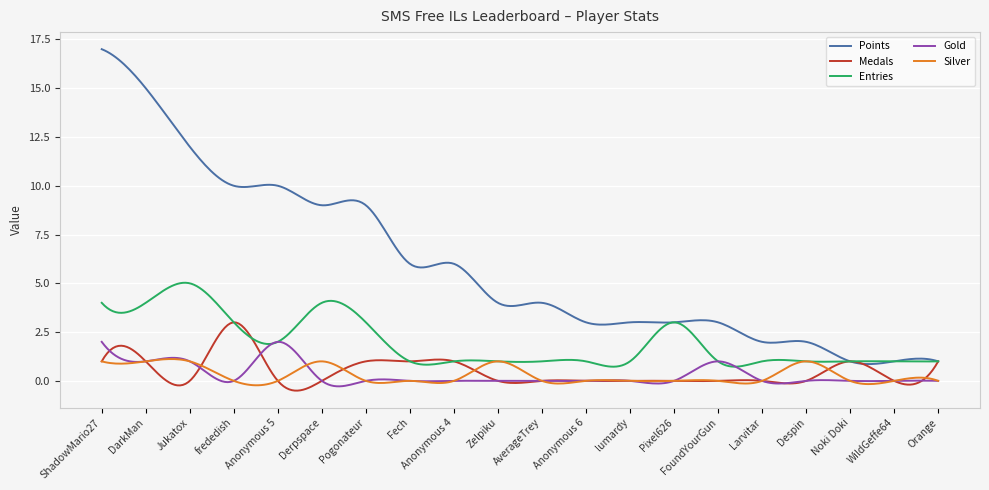

Which series has the widest spread of values?

Points